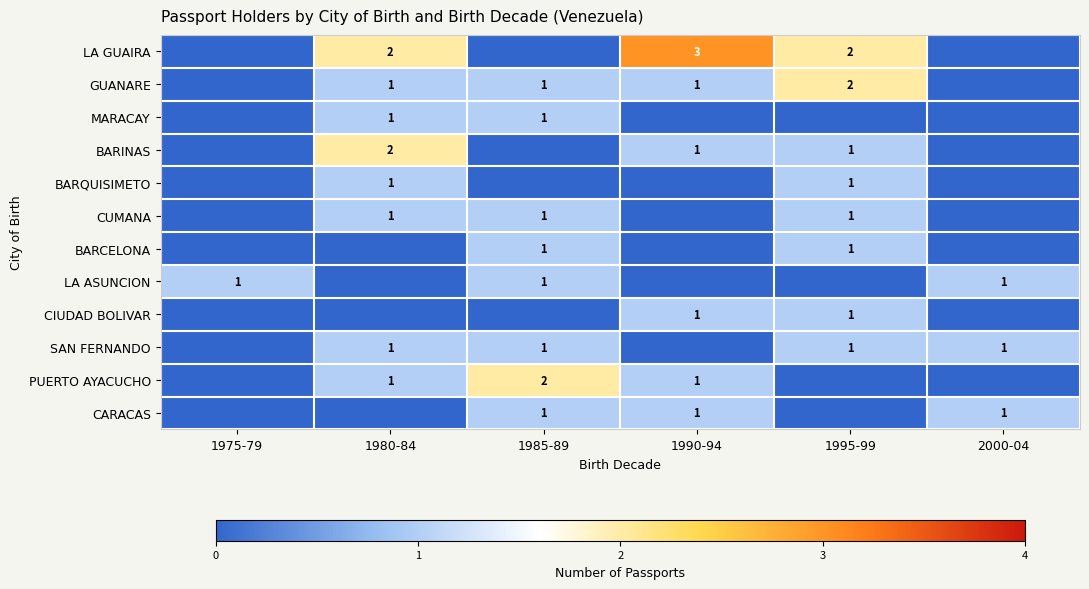

The GUANARE series shows 2 at 1990-94. True or false?

False